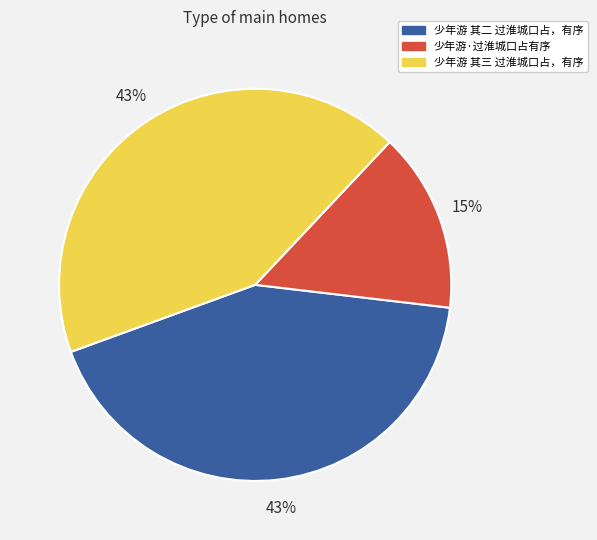

To the nearest percent, what percentage of the pie is 少年游·过淮城口占有序?

15%